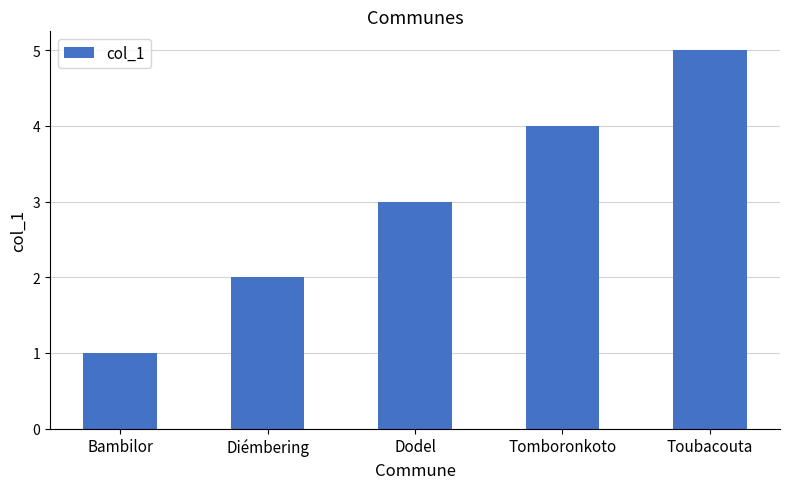

What is the value of the 4th bar from the left?

4